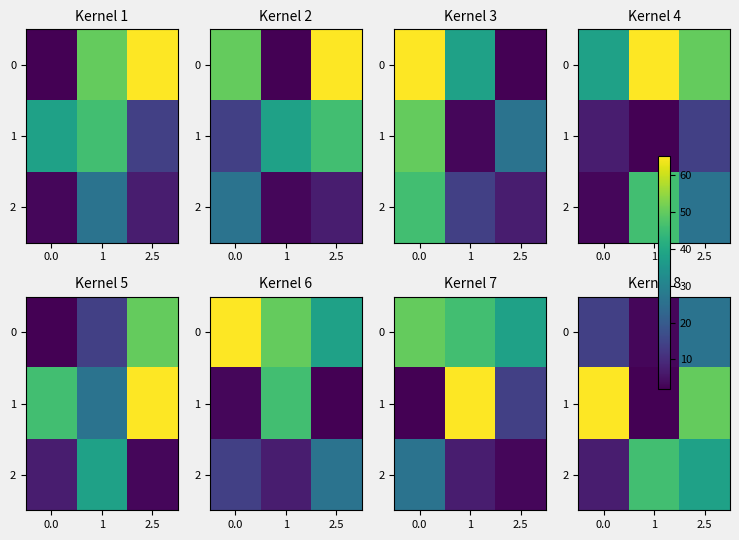

Is the value of 2 at 2.5 greater than the value of 0 at 0.0?

Yes